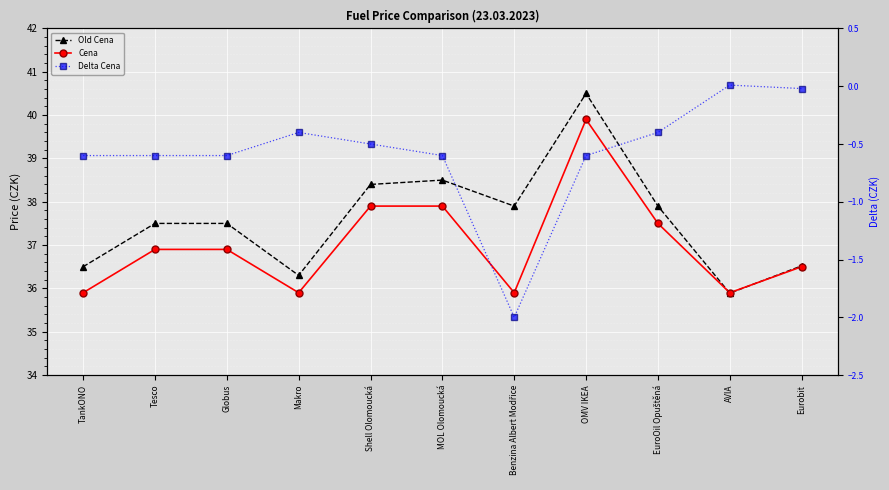

True or false: Delta Cena and Cena intersect in this chart.

False